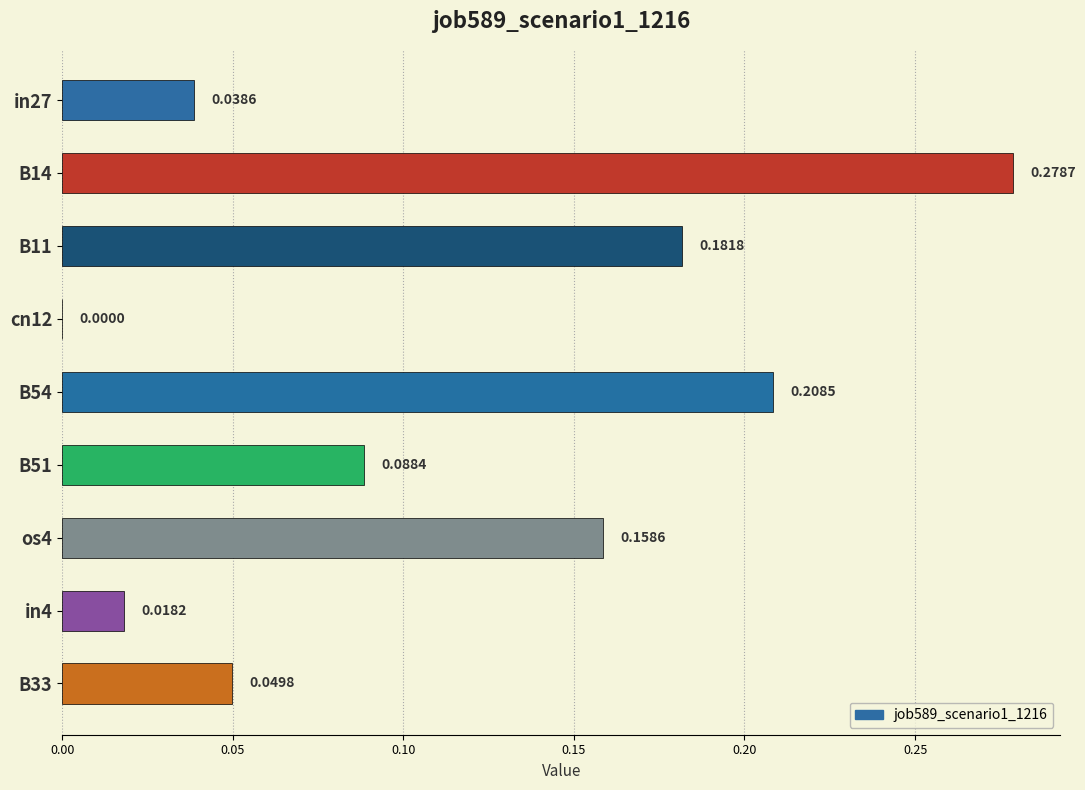

At which label is the value closest to 0?

cn12